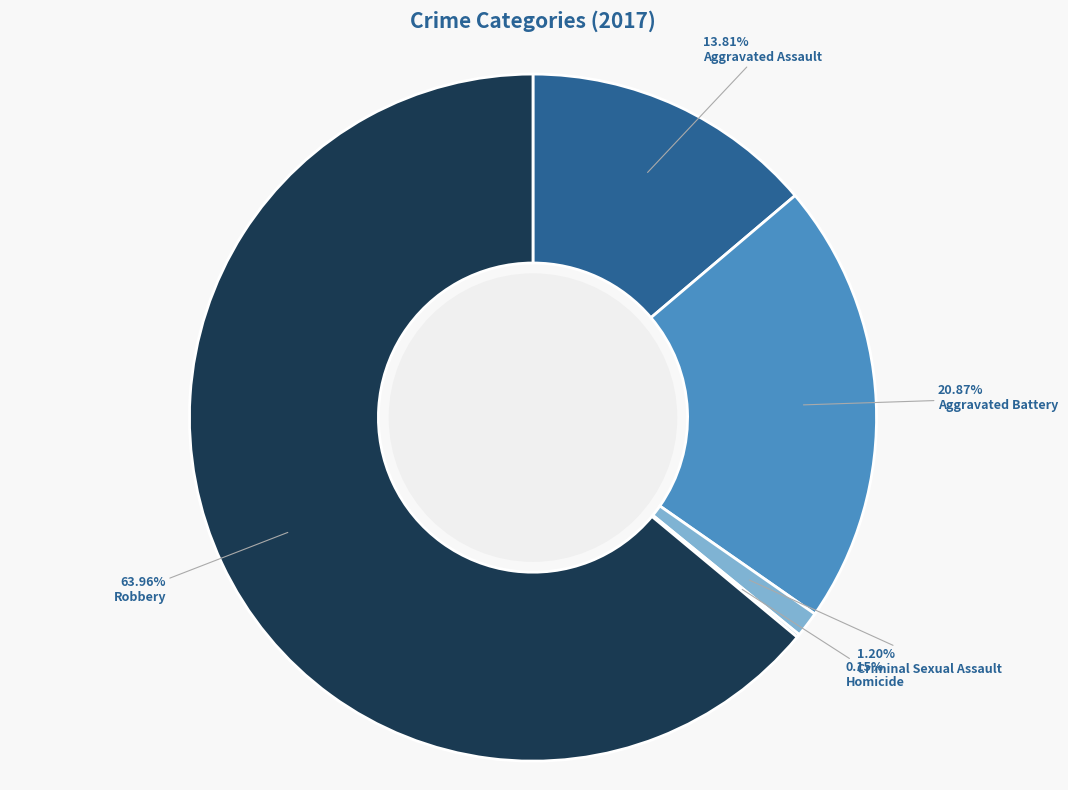

What is the ratio of the value at Aggravated Battery to the value at Aggravated Assault?

1.5